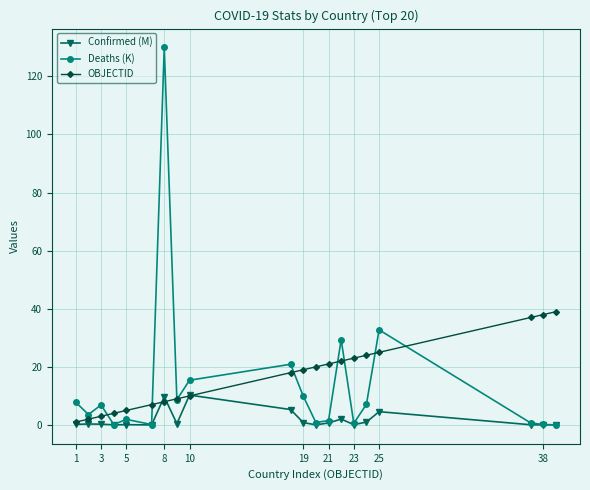

Which series has the widest spread of values?

Deaths (K)